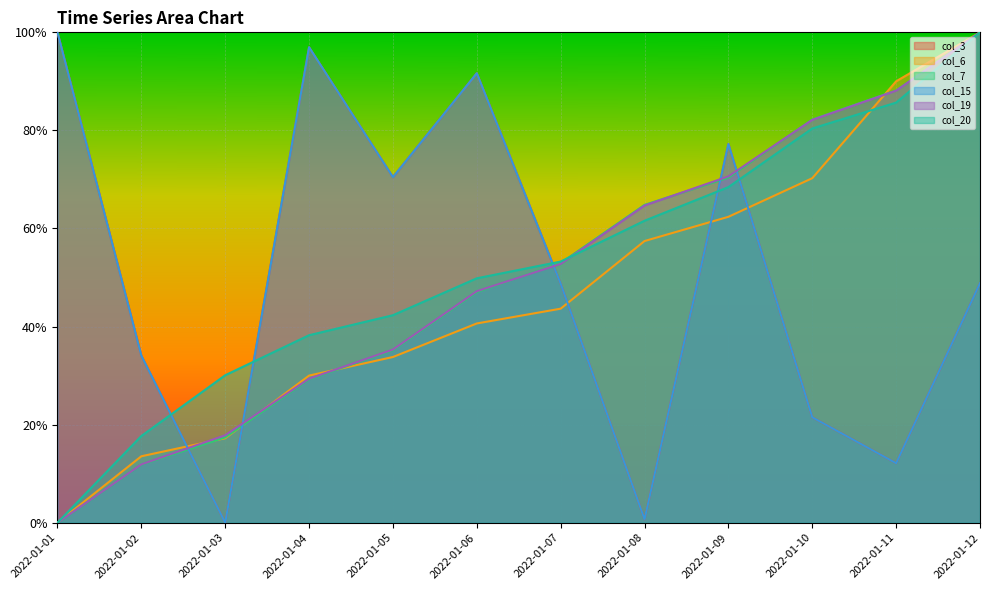

True or false: col_3 and col_15 cross at least once.

False